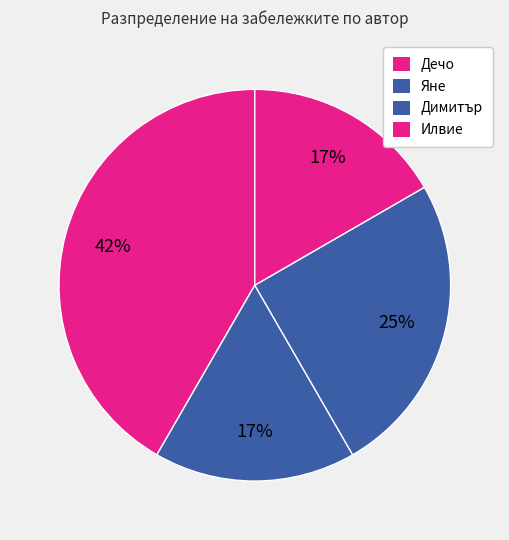

How many slices are in this pie chart?

4